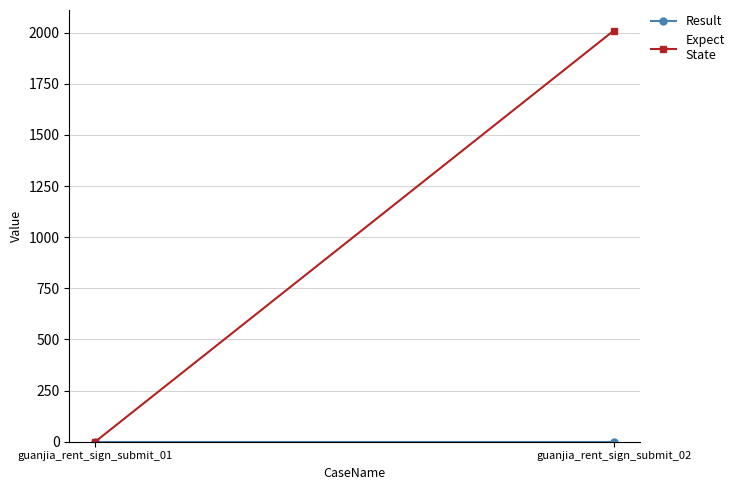

Reading right to left, what are all the values shown in this chart?

Result: 0	0
Expect
State: 2010	0